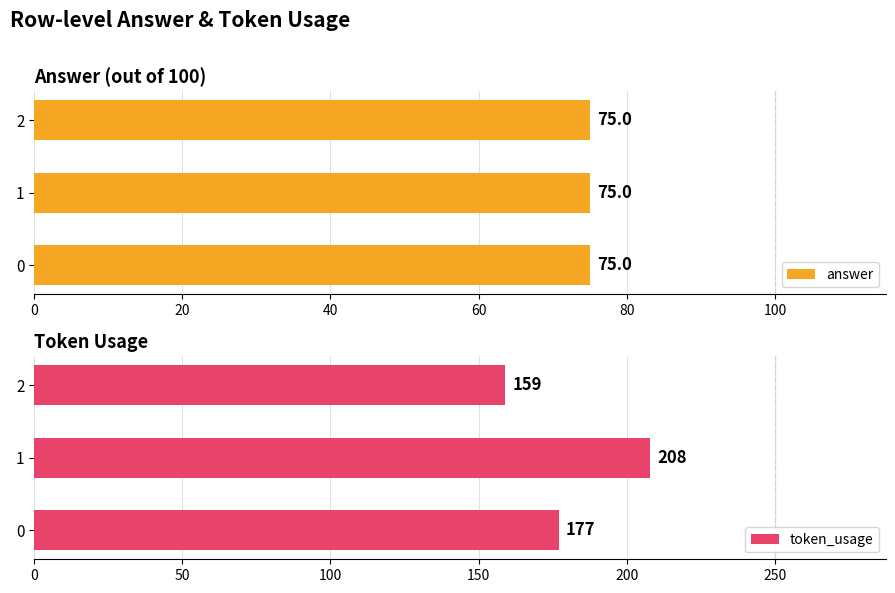

What is the lowest value of the token_usage series?

159